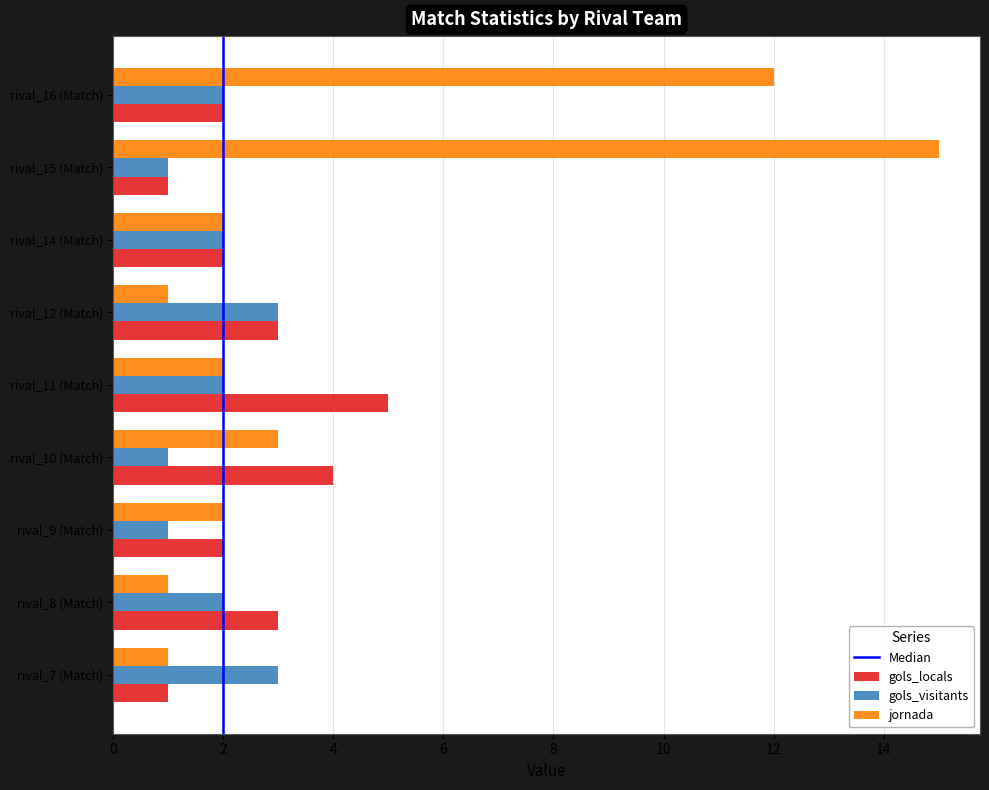

List the series in order of their overall mean, highest first.

jornada, gols_locals, gols_visitants